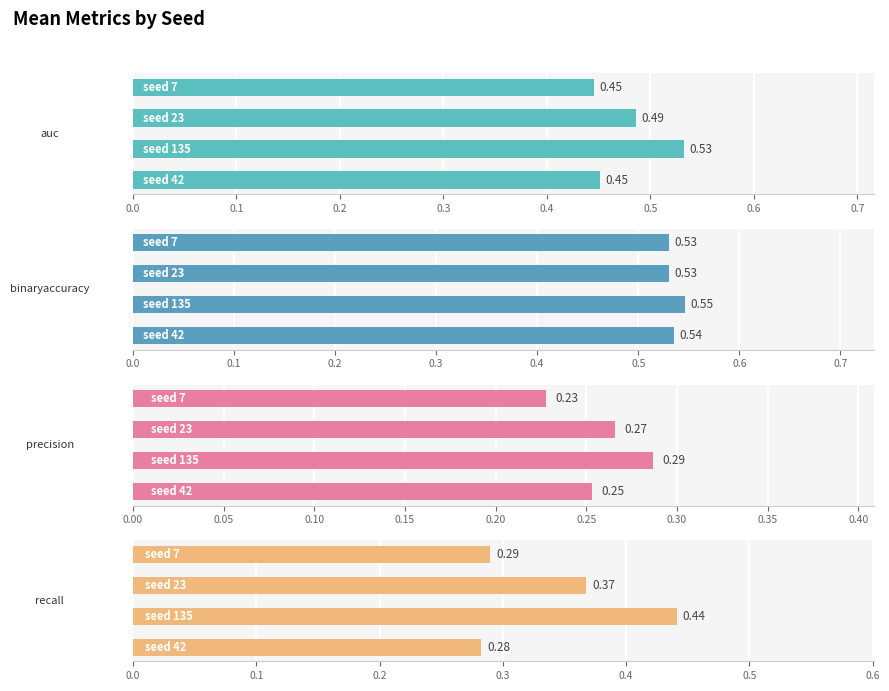

At how many categories does at least one series exceed 0?

4